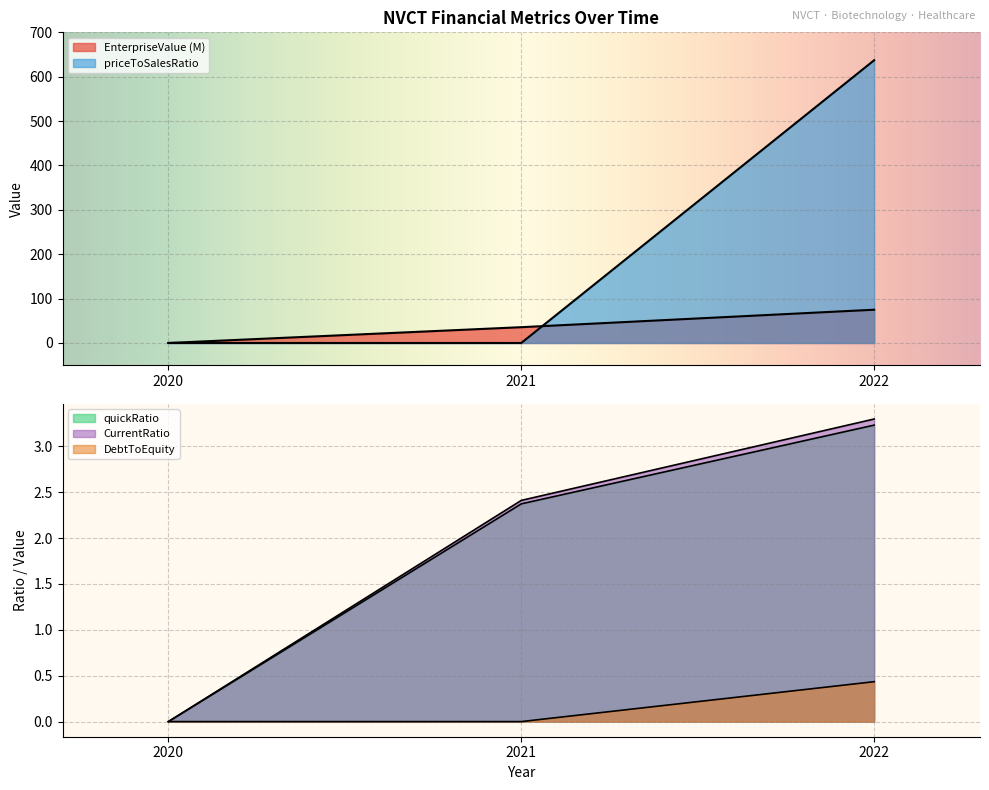

Which label corresponds to the largest value in the chart?

2022